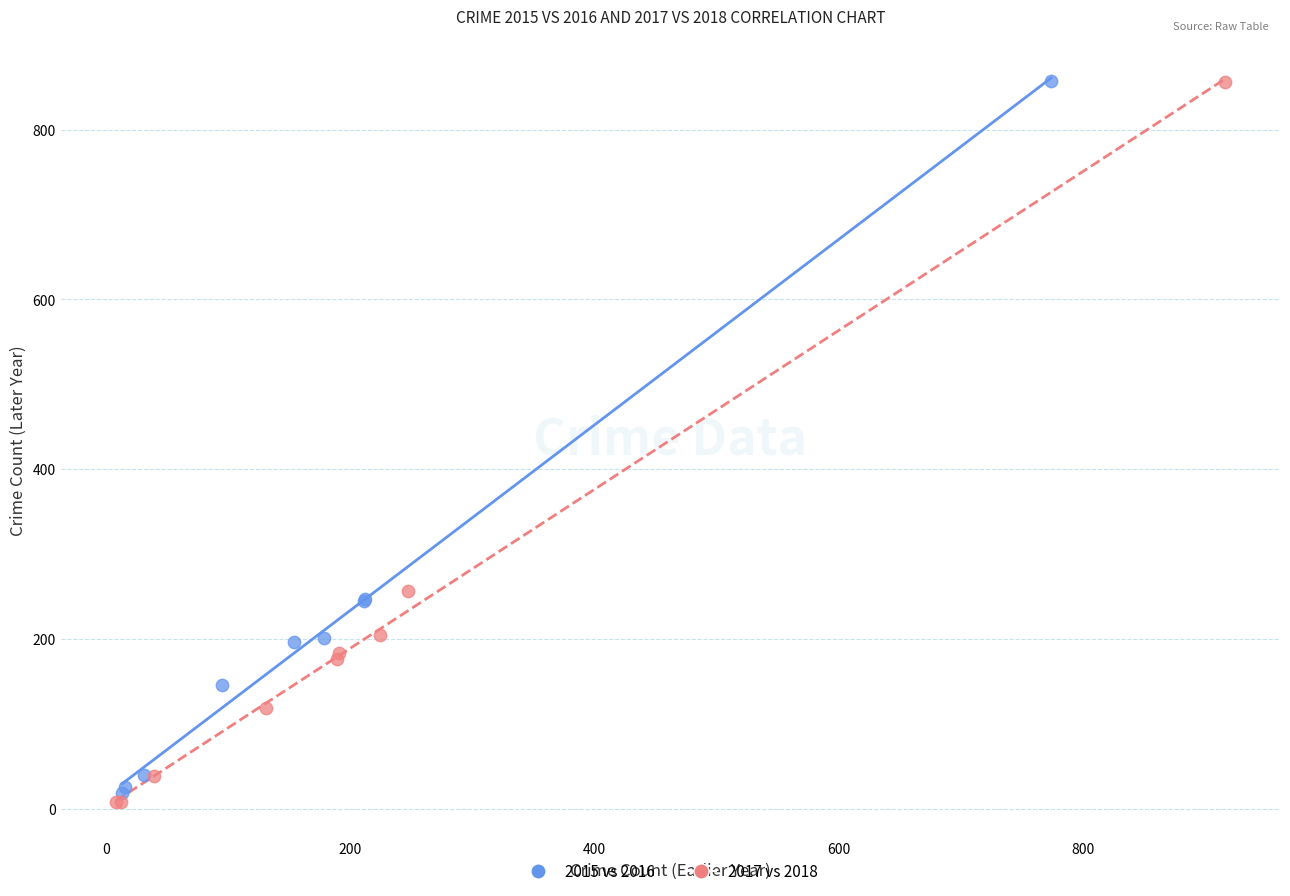

What are all the series names shown in the legend?

2015 vs 2016, 2017 vs 2018